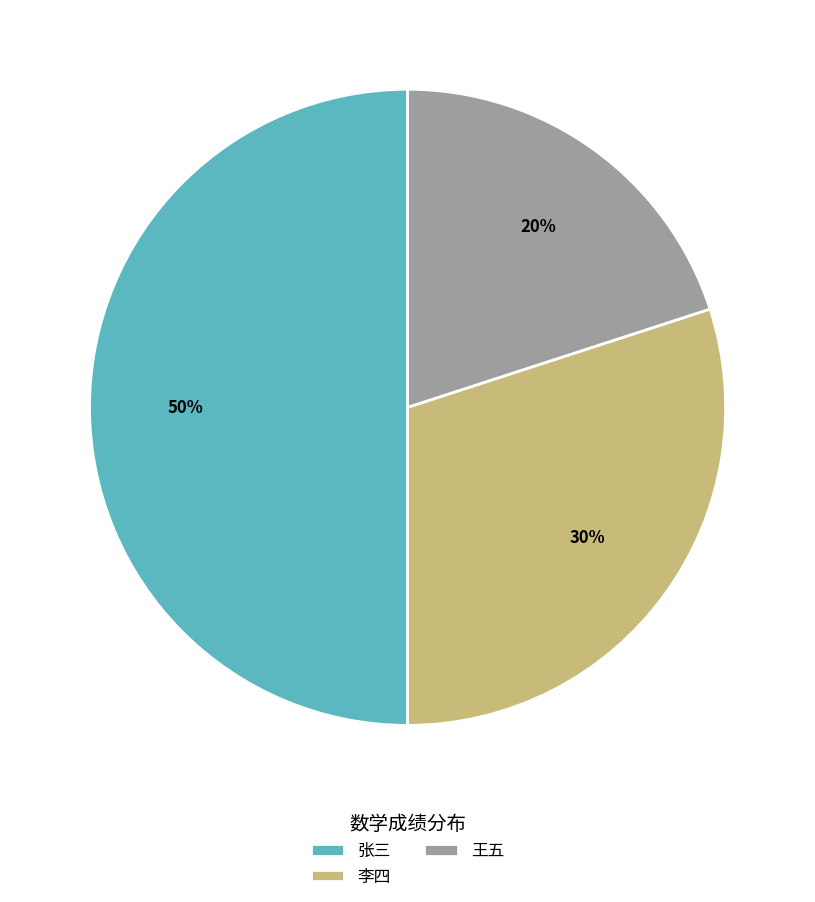

To the nearest percent, what is the difference between the 张三 and 李四 slice percentages?

20%